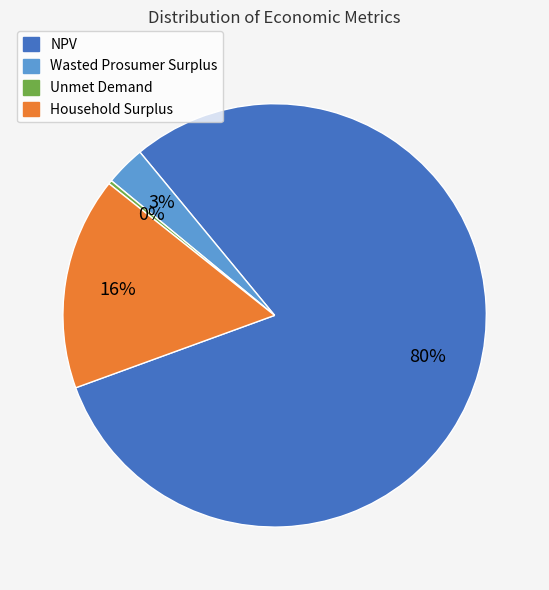

Which has a higher value, Household Surplus or NPV?

NPV